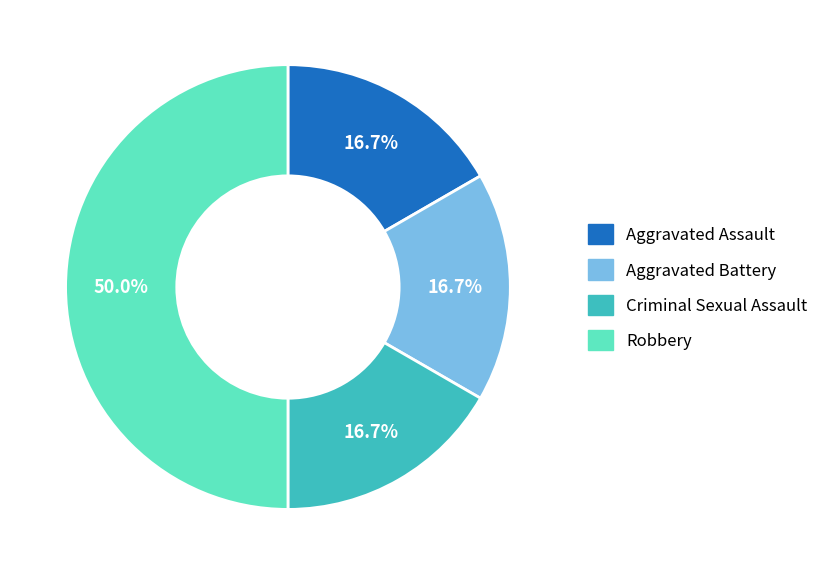

What is the ratio of the value at Criminal Sexual Assault to the value at Robbery?

0.3